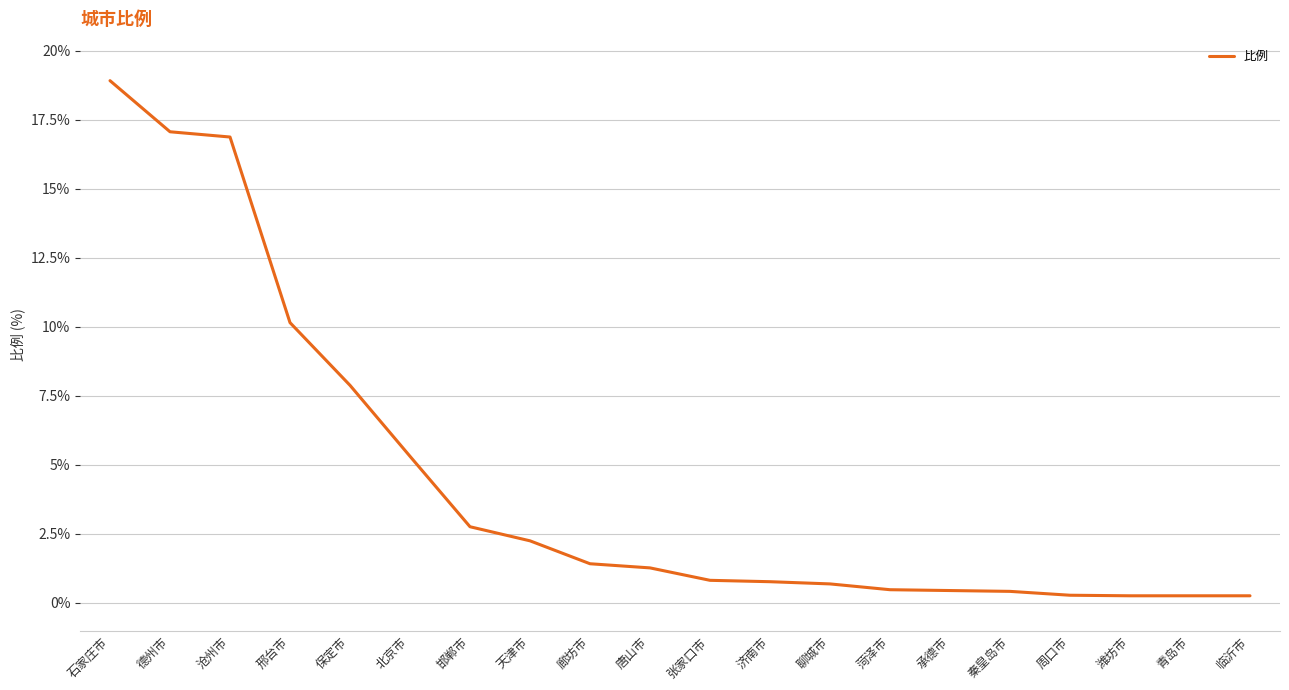

What position from the left is 北京市?

6